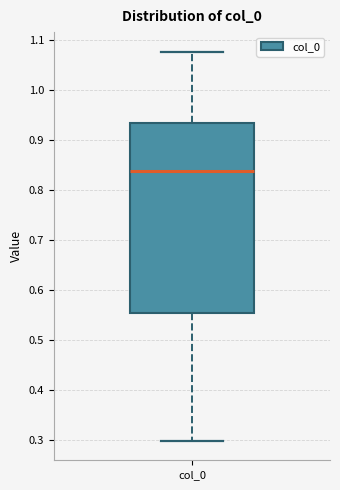

Transcribe this box plot: give where the median line is, the range the box spans, and where the two whiskers end, as read against the y-axis. The values are not printed on the chart, so give them approximately, as read against the axis.

median 0.84, box 0.55 to 0.93, whiskers 0.30 to 1.08